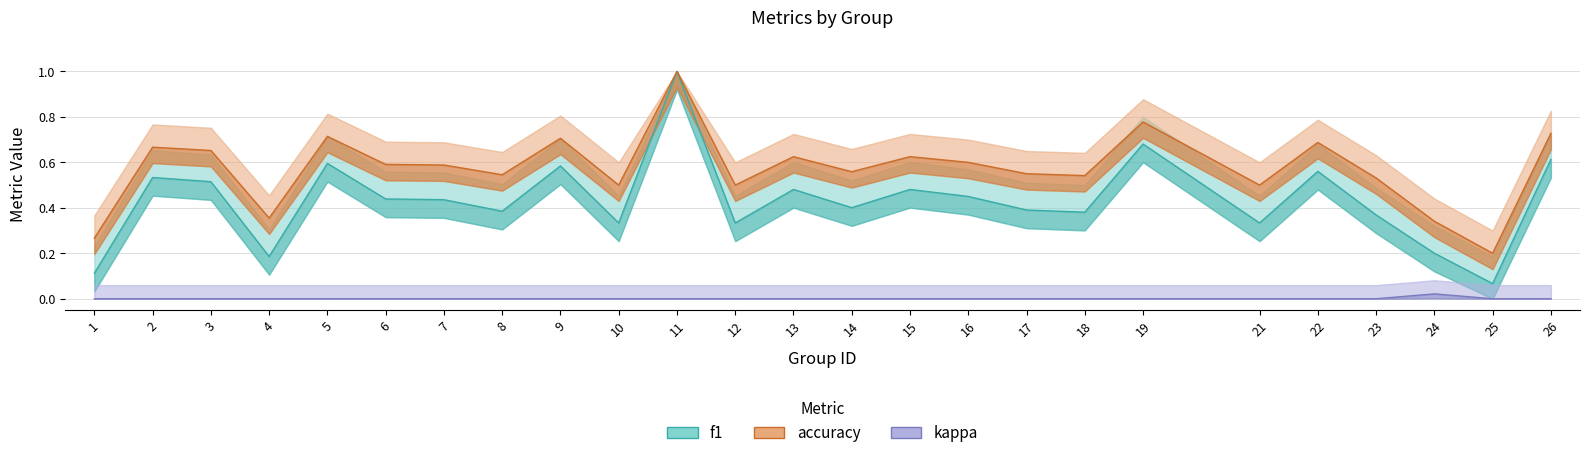

What is the highest value of the accuracy series?

1.0